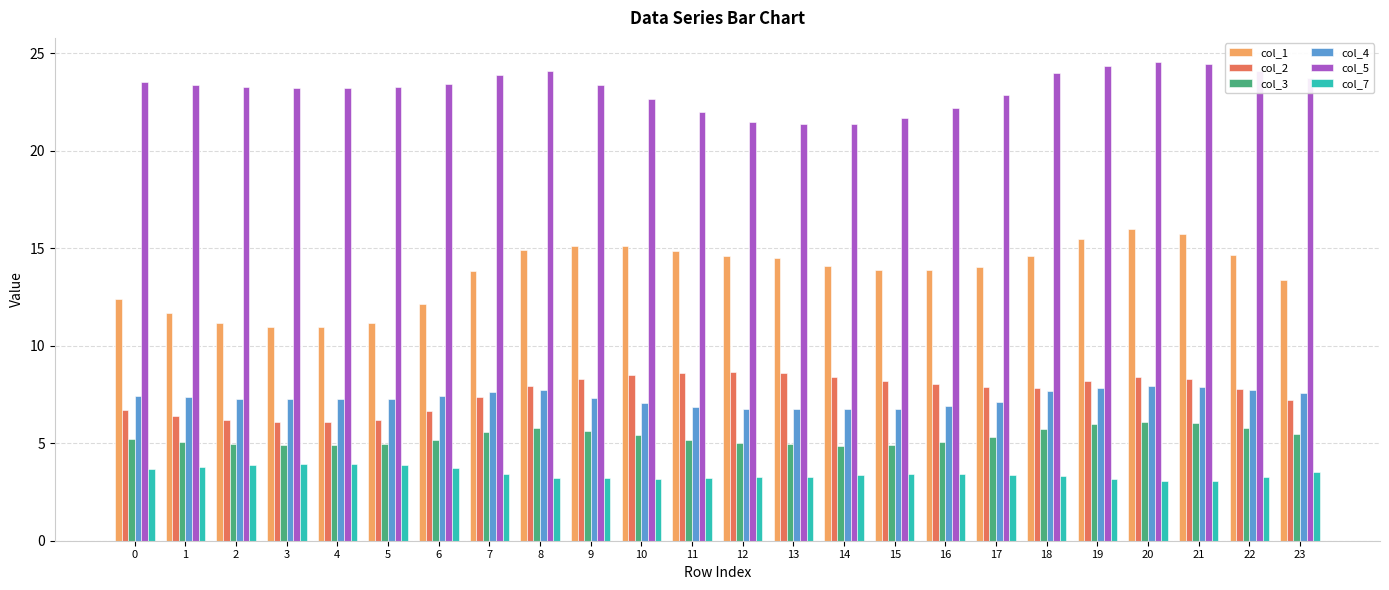

How many categories are shown in the chart?

24